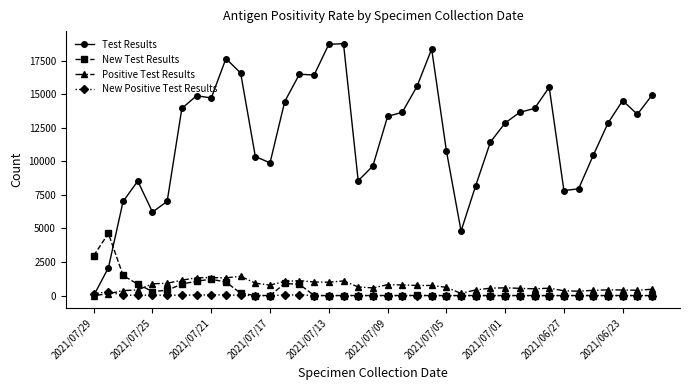

Which series has the widest spread of values?

Test Results